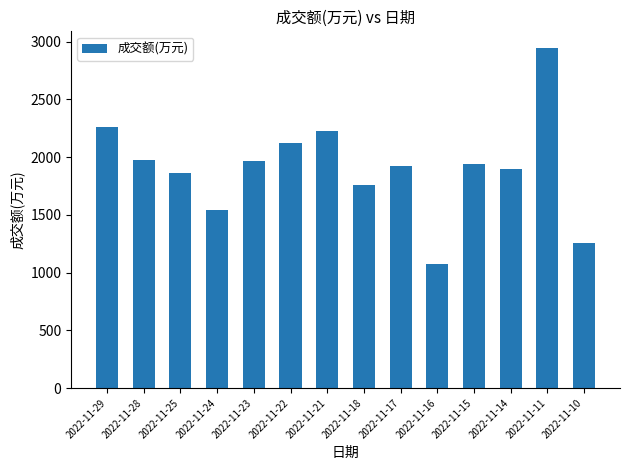

The value at 2022-11-14 is 703. True or false?

False